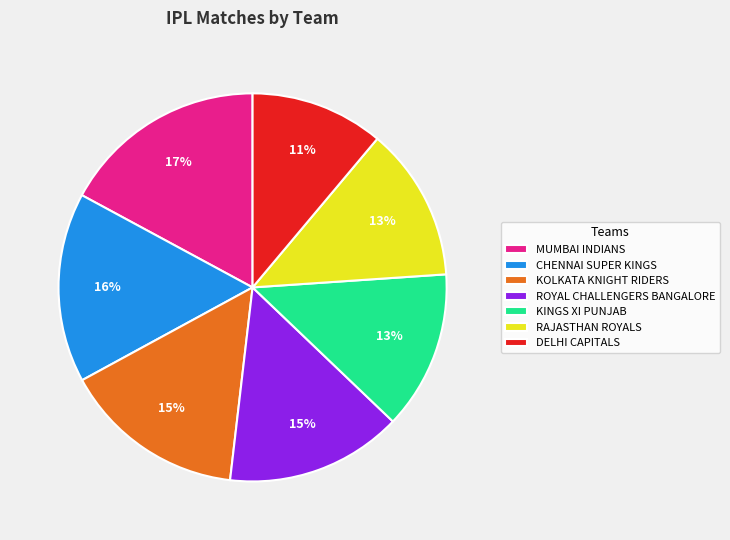

To the nearest percent, what percentage of the pie is KINGS XI PUNJAB?

13%